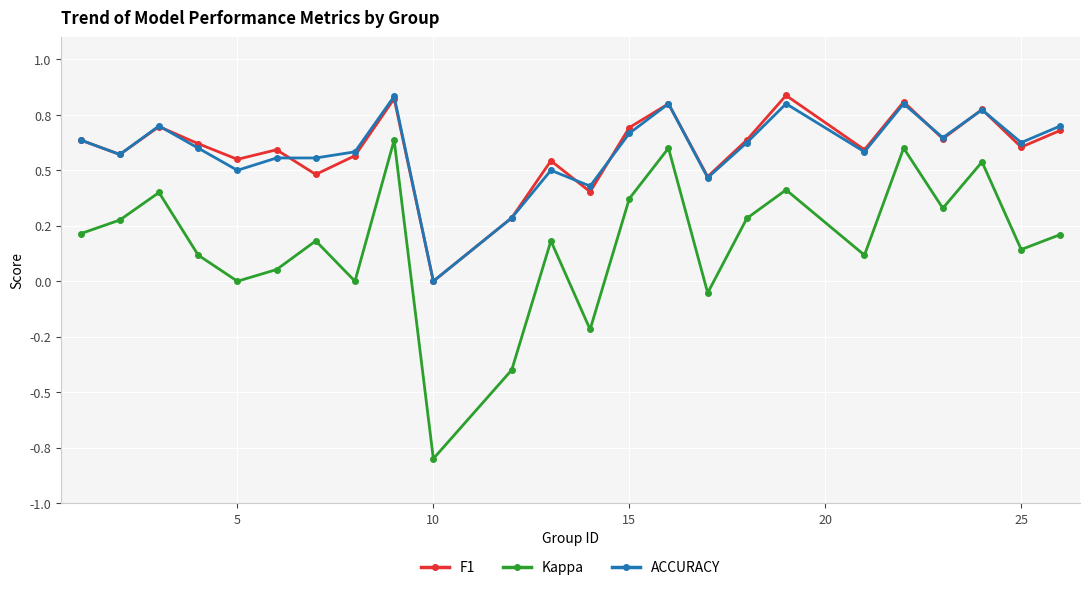

Which series has the largest total across all categories?

F1